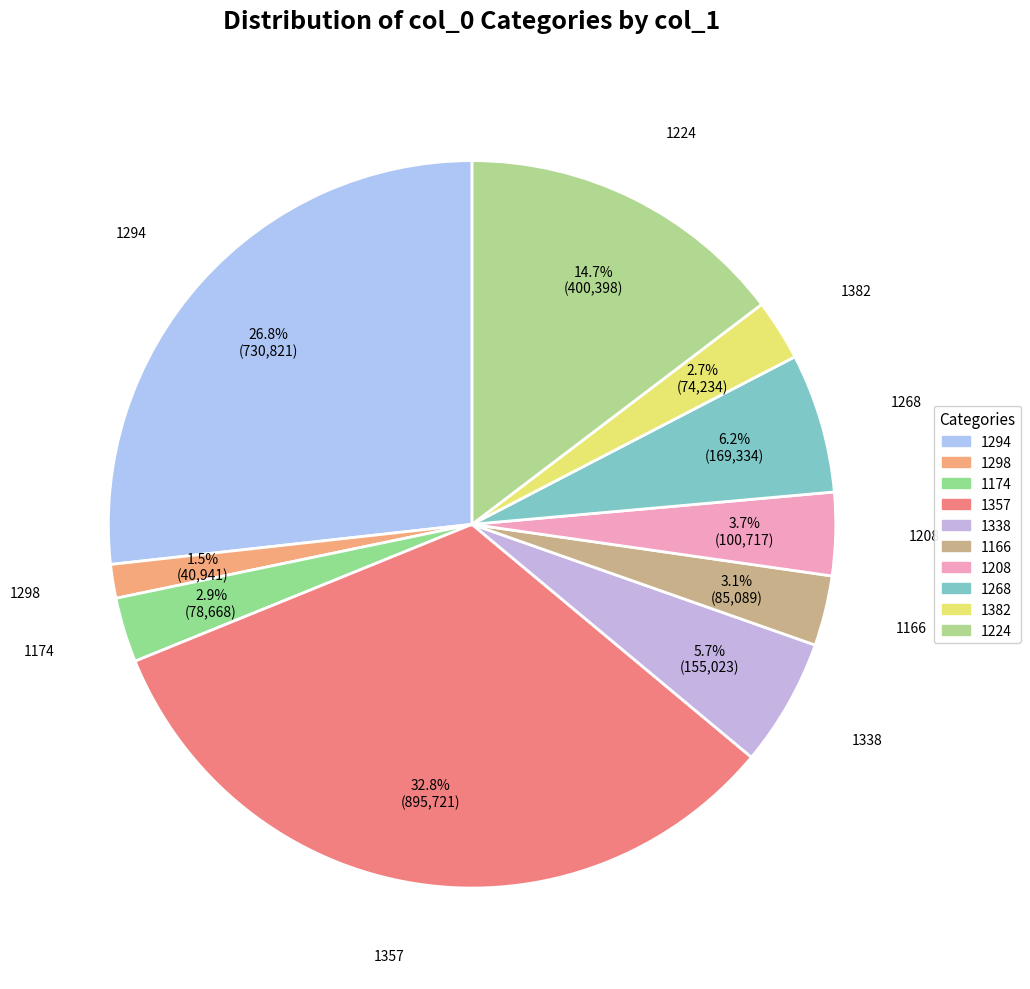

How many slices are in this pie chart?

10